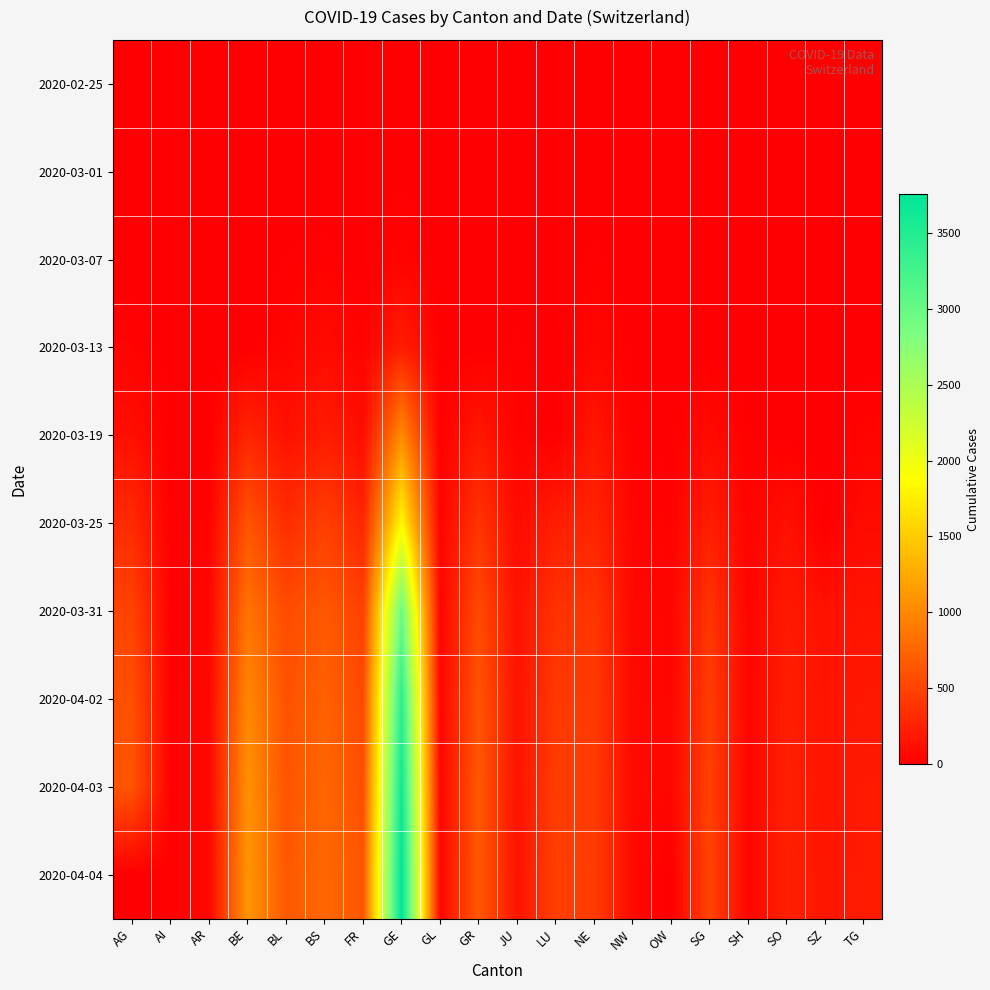

Reading right to left, extract all data points from this chart.

2020-02-25: TG=0	SZ=0	SO=0	SH=0	SG=0	OW=0	NW=0	NE=0	LU=0	JU=0	GR=0	GL=0	GE=0	FR=0	BS=0	BL=0	BE=0	AR=0	AI=0	AG=0
2020-03-01: TG=0	SZ=0	SO=0	SH=0	SG=0	OW=0	NW=0	NE=1	LU=0	JU=1	GR=0	GL=0	GE=9	FR=1	BS=1	BL=2	BE=2	AR=0	AI=0	AG=0
2020-03-07: TG=0	SZ=0	SO=0	SH=0	SG=0	OW=0	NW=0	NE=18	LU=0	JU=5	GR=0	GL=0	GE=38	FR=0	BS=21	BL=15	BE=0	AR=1	AI=0	AG=0
2020-03-13: TG=0	SZ=9	SO=0	SH=1	SG=0	OW=1	NW=5	NE=59	LU=0	JU=17	GR=0	GL=6	GE=222	FR=29	BS=92	BL=42	BE=0	AR=0	AI=0	AG=32
2020-03-19: TG=37	SZ=0	SO=0	SH=12	SG=85	OW=0	NW=25	NE=175	LU=0	JU=36	GR=182	GL=16	GE=1027	FR=111	BS=220	BL=134	BE=282	AR=0	AI=6	AG=118
2020-03-25: TG=97	SZ=0	SO=129	SH=35	SG=228	OW=27	NW=44	NE=280	LU=228	JU=92	GR=393	GL=40	GE=1837	FR=293	BS=462	BL=341	BE=624	AR=34	AI=9	AG=319
2020-03-31: TG=155	SZ=140	SO=196	SH=44	SG=394	OW=46	NW=70	NE=402	LU=375	JU=140	GR=547	GL=53	GE=2958	FR=491	BS=653	BL=561	BE=856	AR=58	AI=14	AG=499
2020-04-02: TG=180	SZ=155	SO=227	SH=47	SG=455	OW=51	NW=76	NE=430	LU=422	JU=149	GR=622	GL=58	GE=3420	FR=550	BS=714	BL=610	BE=1003	AR=64	AI=20	AG=592
2020-04-03: TG=199	SZ=165	SO=237	SH=47	SG=480	OW=56	NW=79	NE=444	LU=449	JU=149	GR=649	GL=59	GE=3621	FR=588	BS=754	BL=625	BE=1073	AR=65	AI=20	AG=626
2020-04-04: TG=209	SZ=168	SO=250	SH=47	SG=504	OW=0	NW=80	NE=452	LU=469	JU=154	GR=657	GL=61	GE=3753	FR=638	BS=767	BL=656	BE=1106	AR=66	AI=21	AG=0